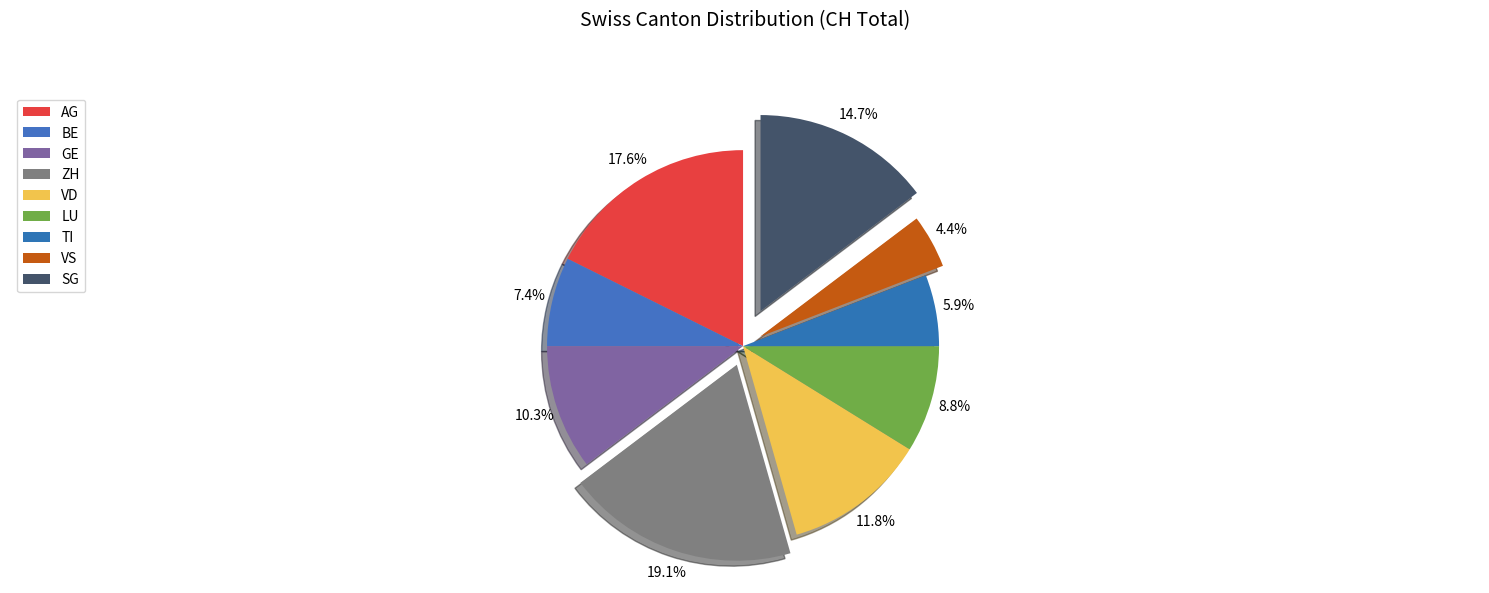

What percentage is the VD slice, to the nearest percent?

12%